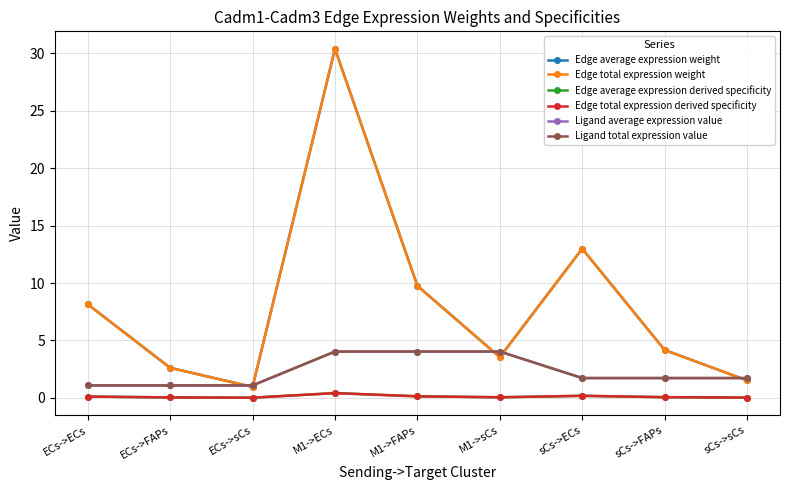

True or false: Ligand total expression value and Ligand average expression value cross at least once.

False